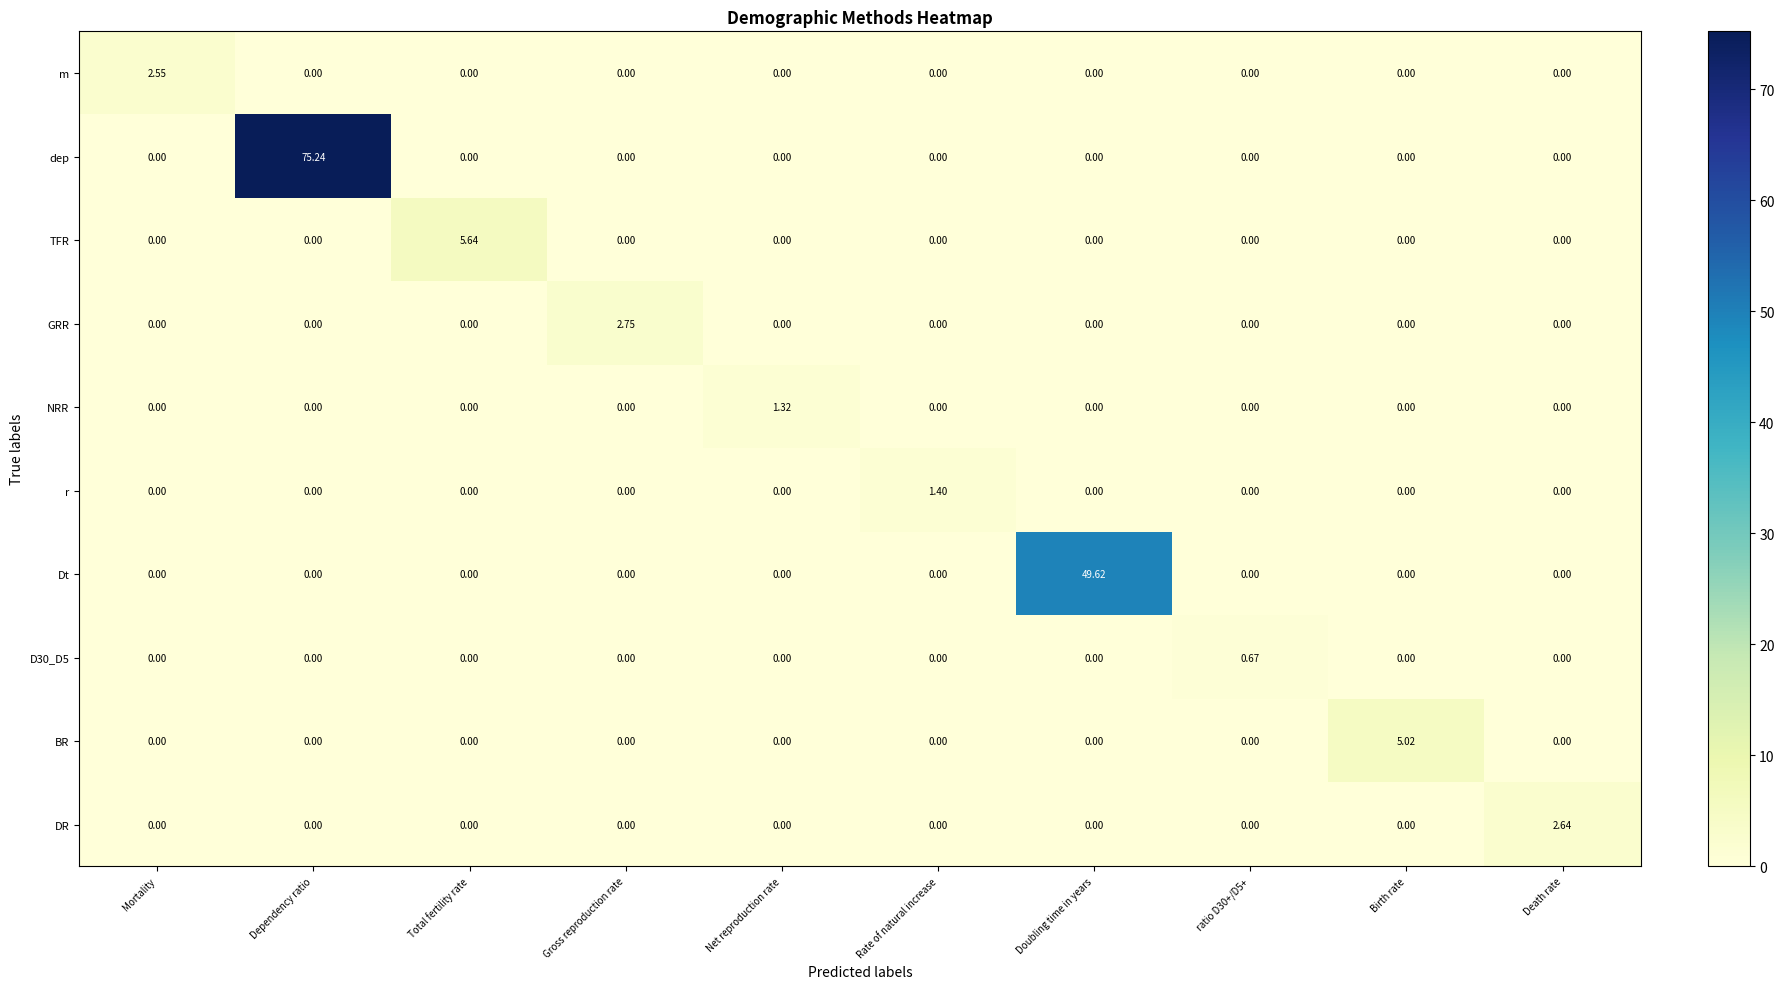

How many values in Dt are above zero?

1